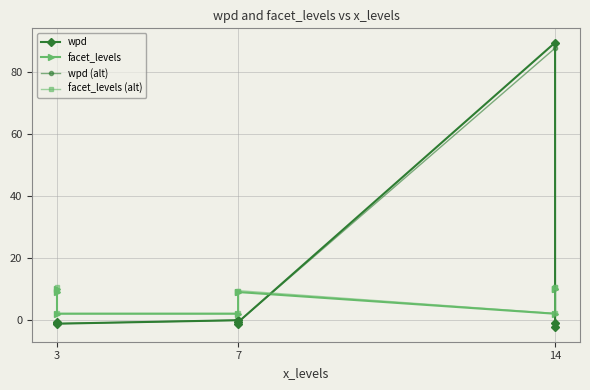

What is the maximum value shown in the chart?

89.5